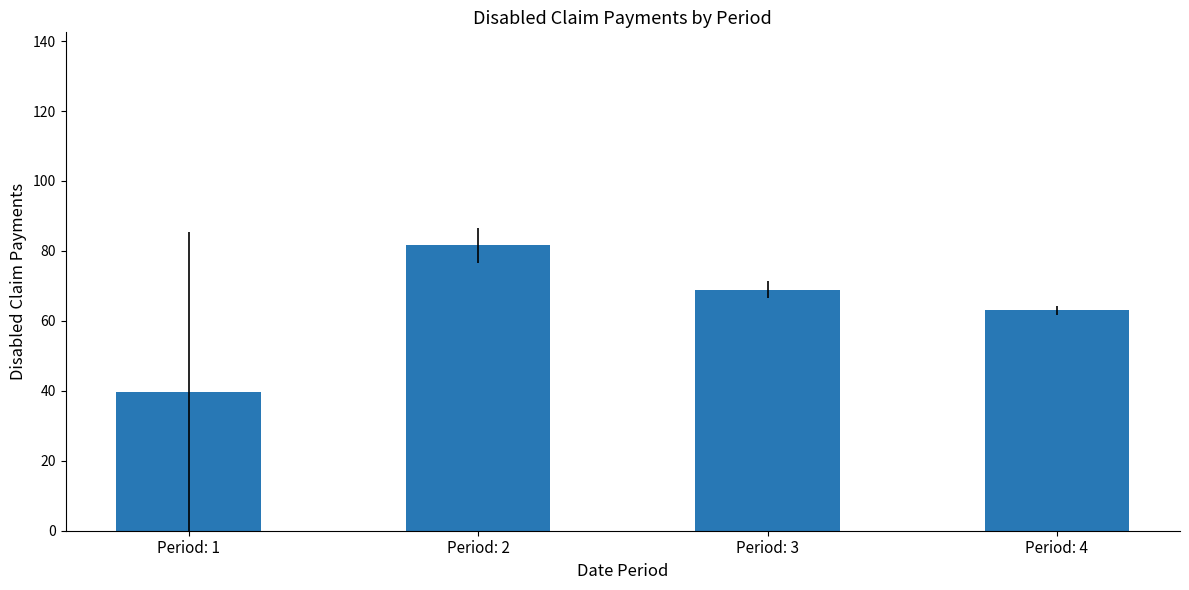

At which label is the value closest to 60?

Period: 4